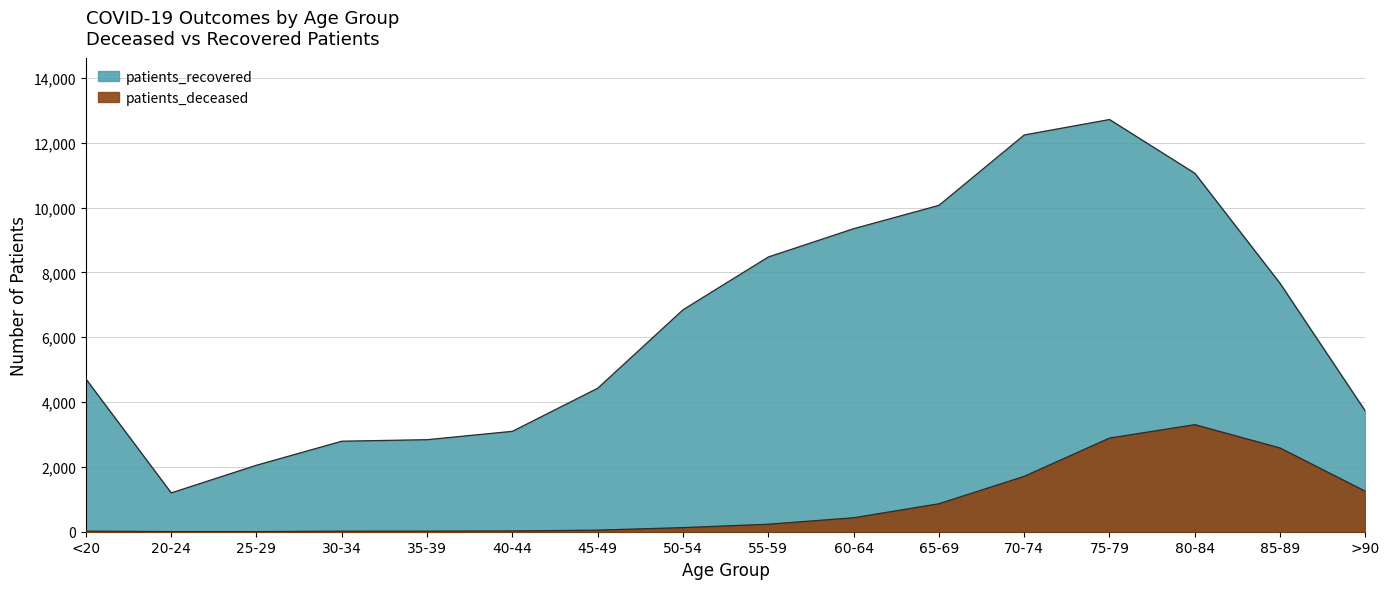

True or false: patients_deceased and patients_recovered intersect in this chart.

False